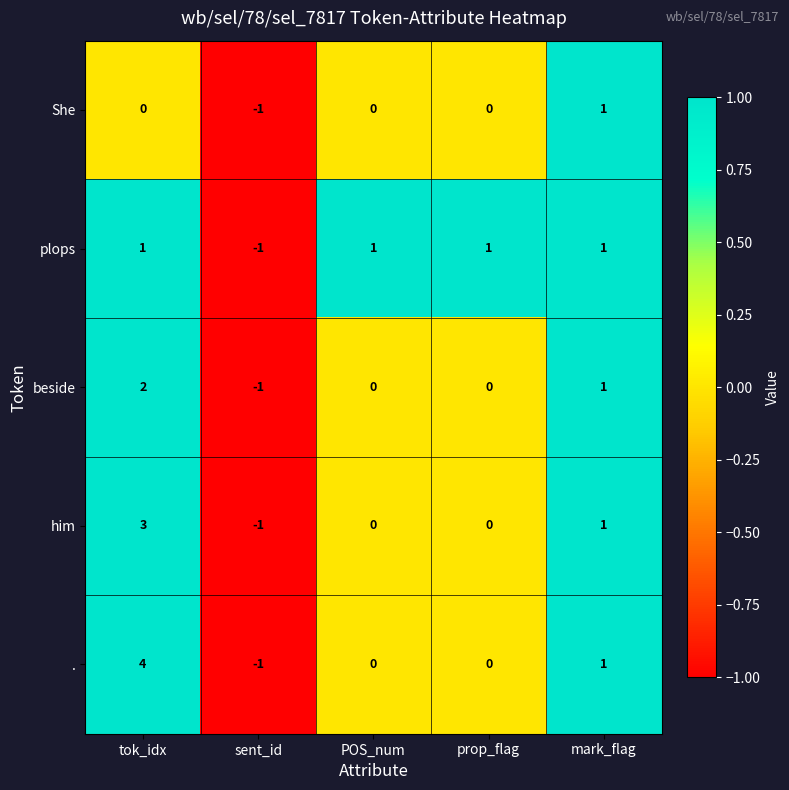

What is the total value across all series at mark_flag?

5